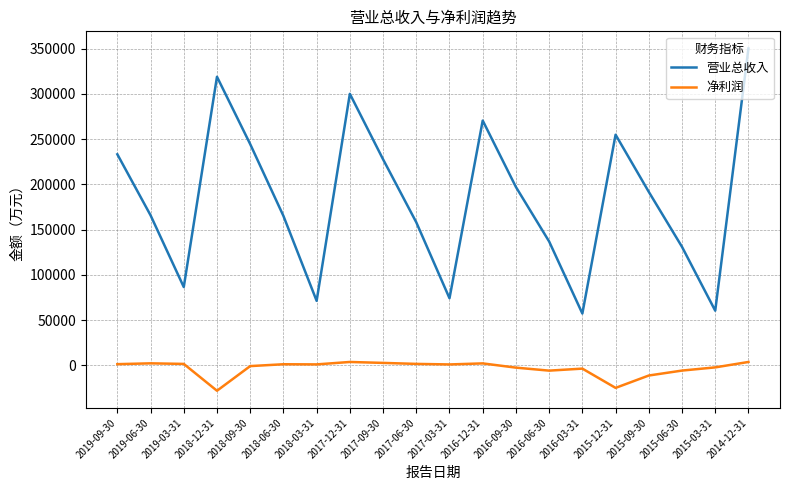

Which series has the largest range (max minus min)?

营业总收入